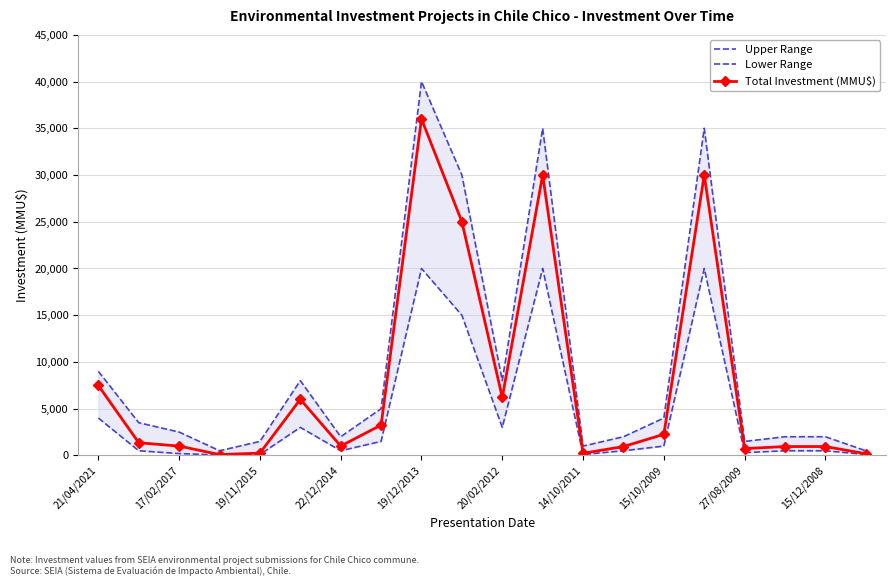

At which label does Total Investment (MMU$) reach its peak?

19/12/2013